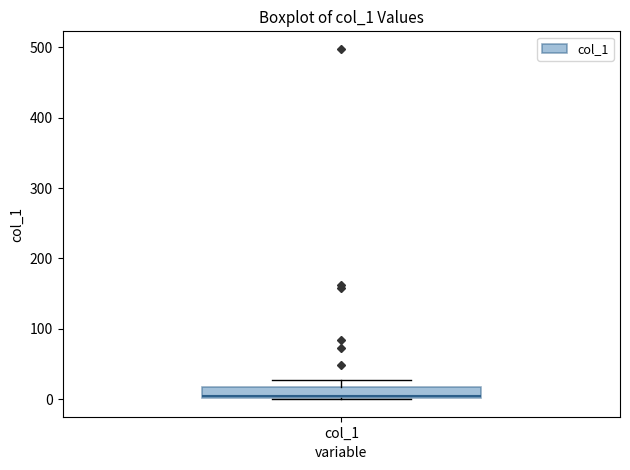

Transcribe this box plot: give where the median line is, the range the box spans, and where the two whiskers end, as read against the y-axis. The values are not printed on the chart, so give them approximately, as read against the axis.

median 10, box 0 to 20, whiskers 0 to 30